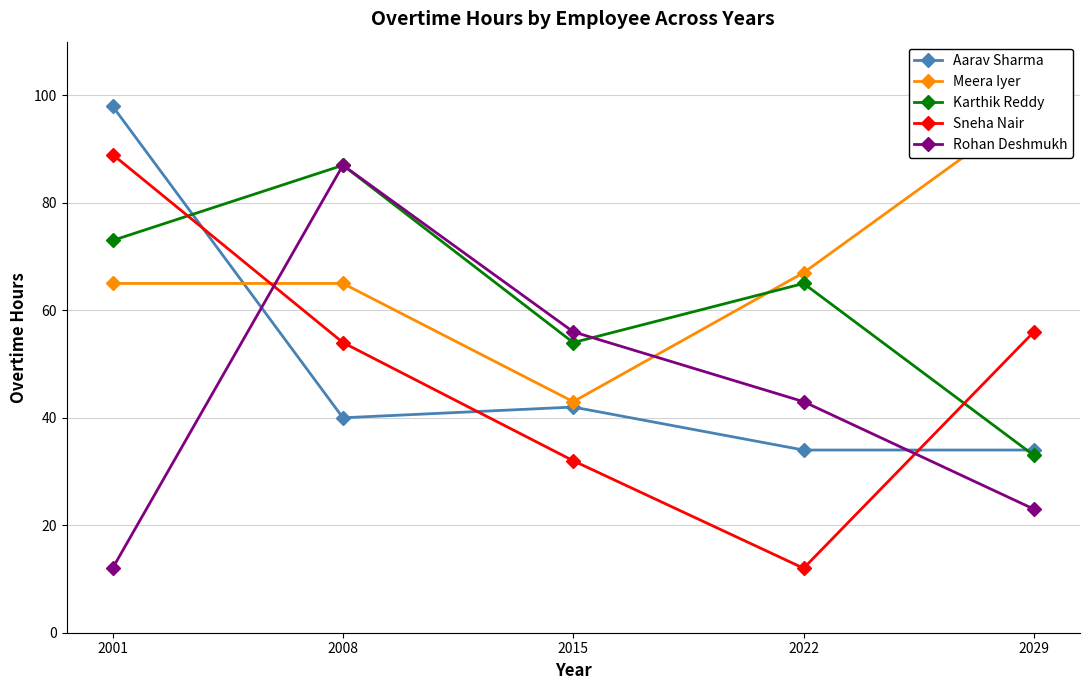

Rank the series at 2001 from lowest to highest value.

Rohan Deshmukh, Meera Iyer, Karthik Reddy, Sneha Nair, Aarav Sharma